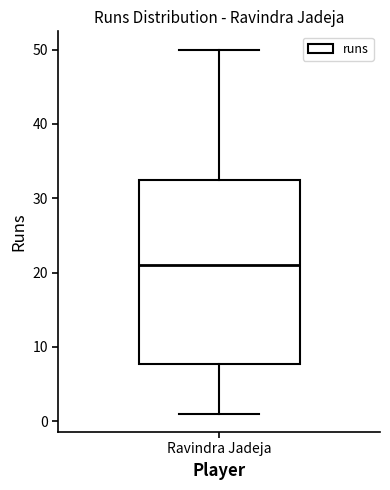

Read this box plot against the y-axis: the position of the median line, the range covered by the box, and the ends of both whiskers. The values are not printed on the chart, so give them approximately, as read against the axis.

median 21, box 8 to 33, whiskers 1 to 50